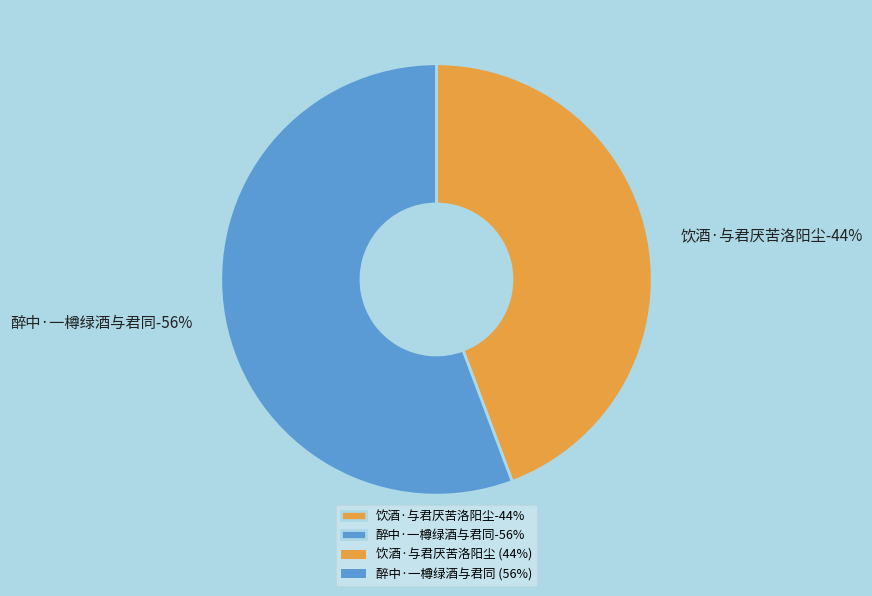

Which slice is the smallest?

饮酒·与君厌苦洛阳尘